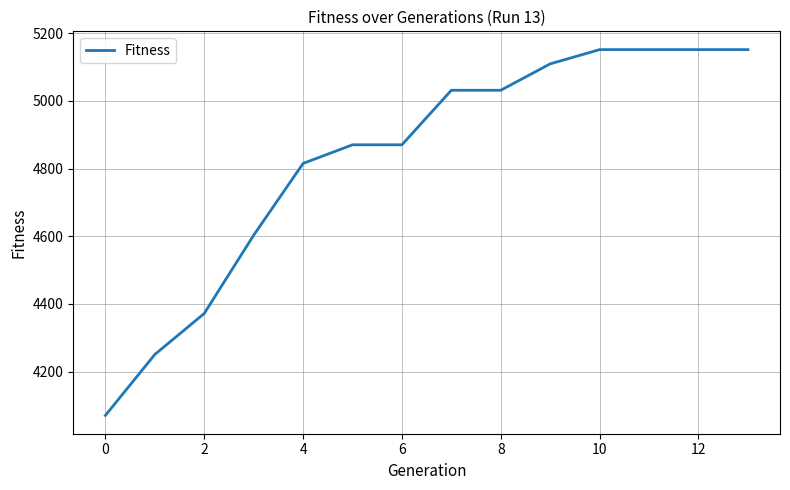

What is the minimum value shown in the chart?

4071